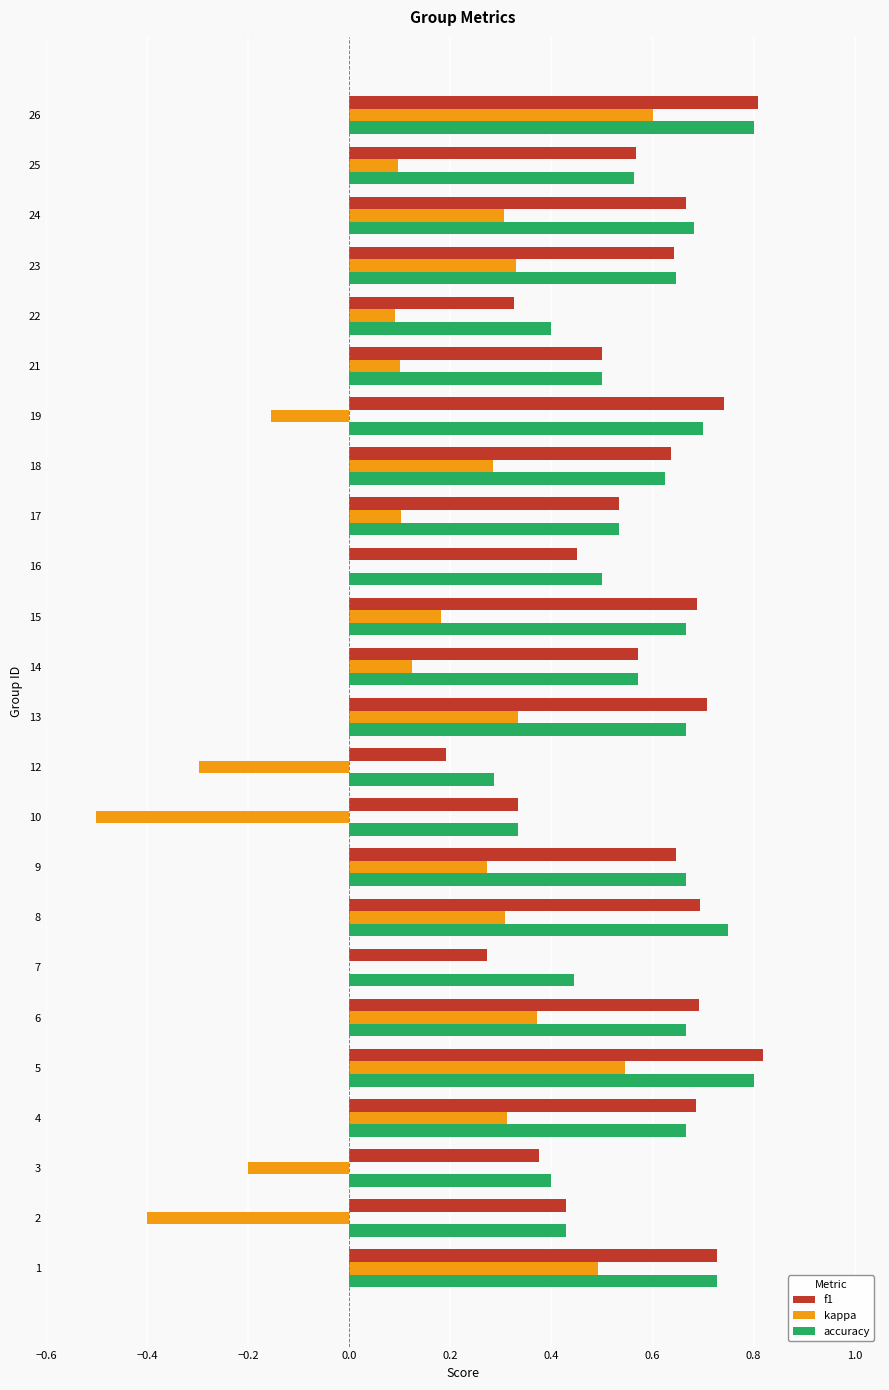

Is it true that f1 equals 0.6 at 25?

True